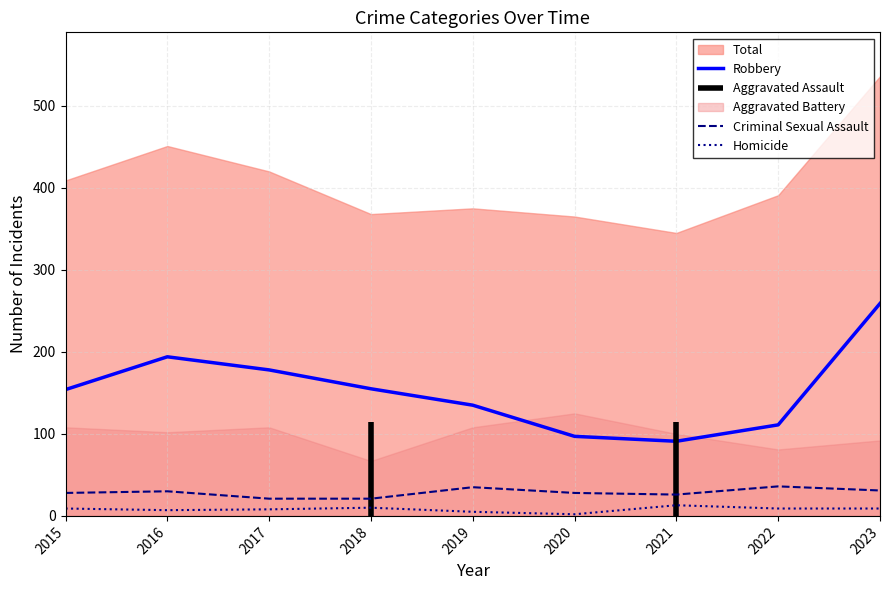

What is the value of the Robbery point at the 5th from the left?

135